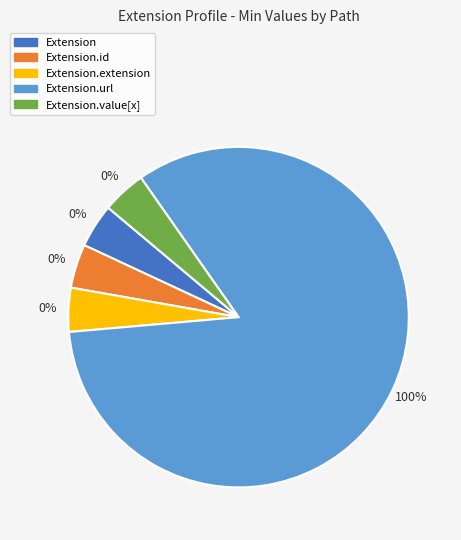

How many segments does this pie chart have?

5